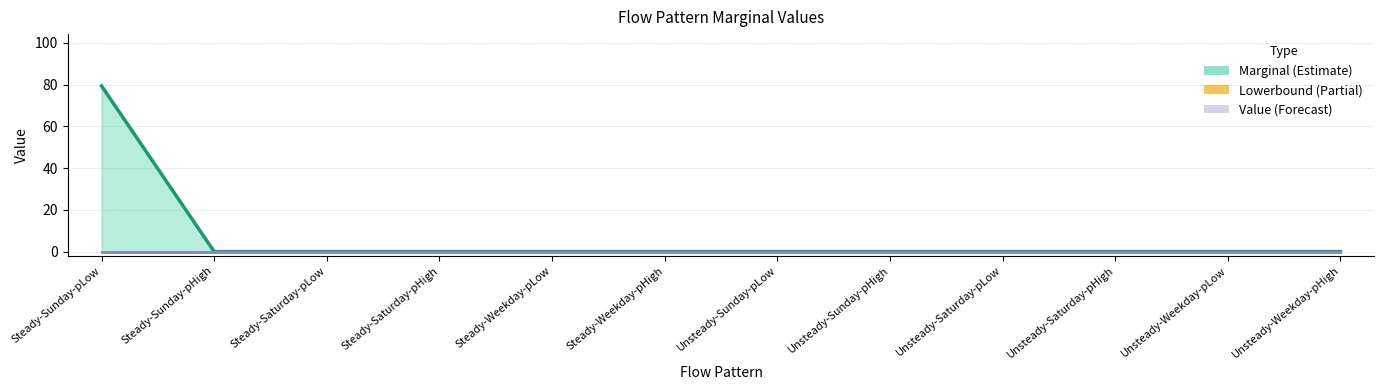

List the series in order of their peak value, lowest first.

Lowerbound, Value, Marginal